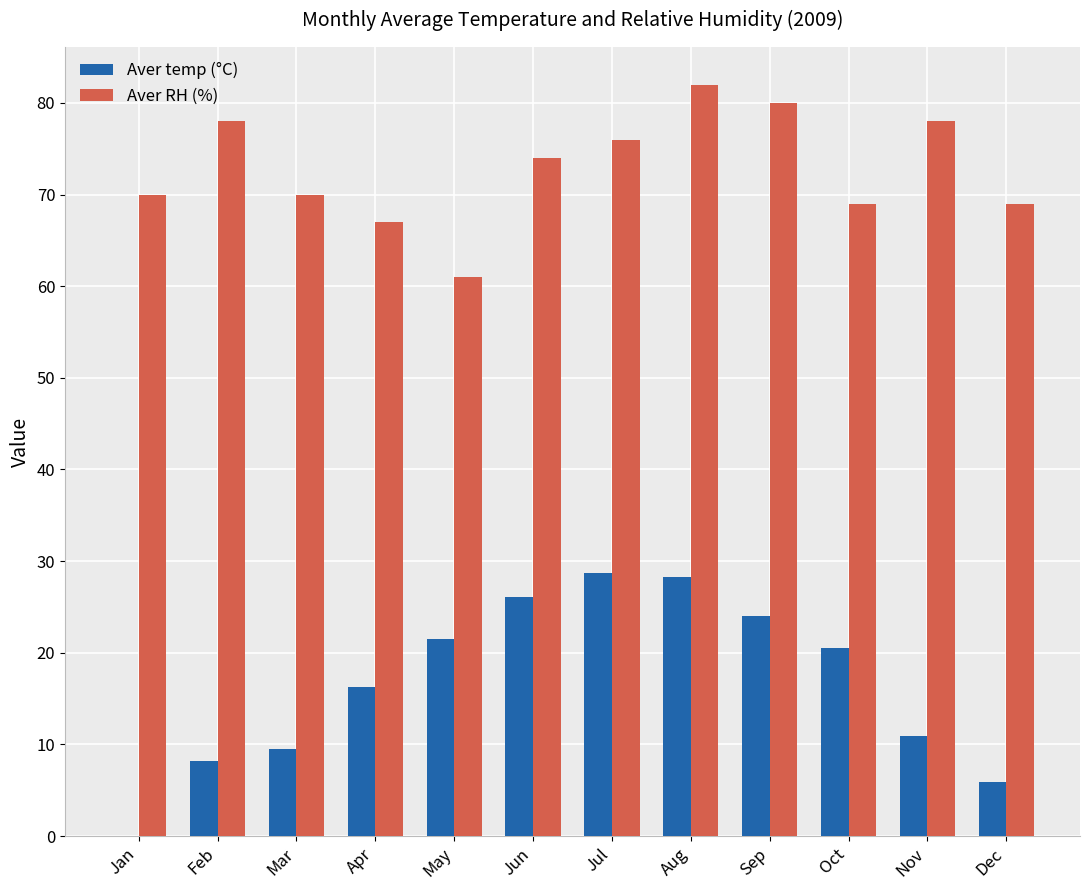

Count the number of categories in the chart.

12